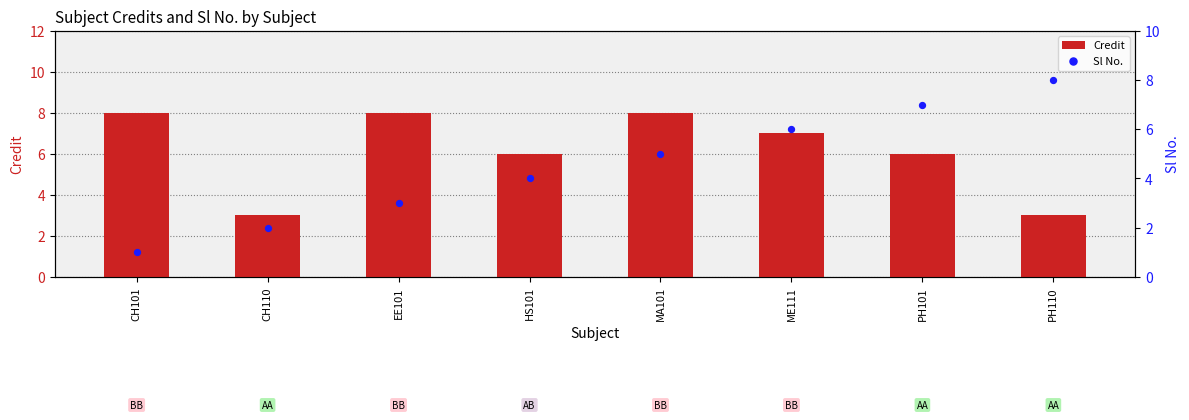

Which series reaches the maximum Y coordinate?

Credit